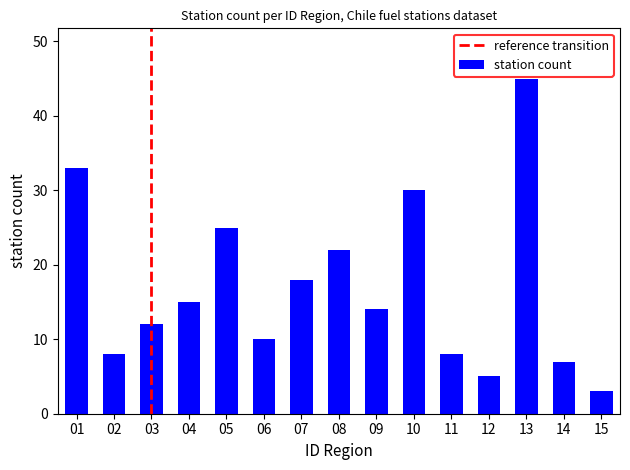

Count the number of data series in this chart.

1